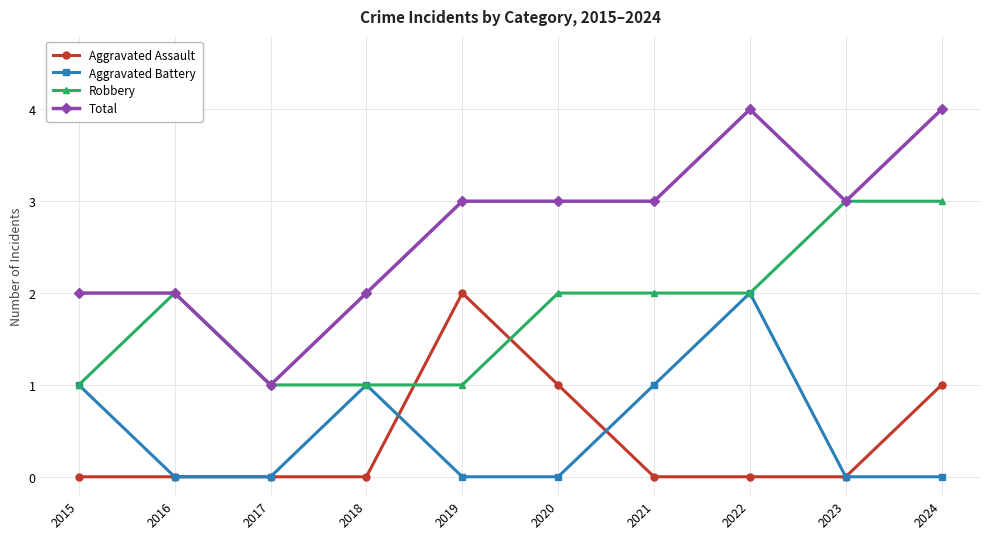

The value of Total at 2023 is 2. True or false?

False